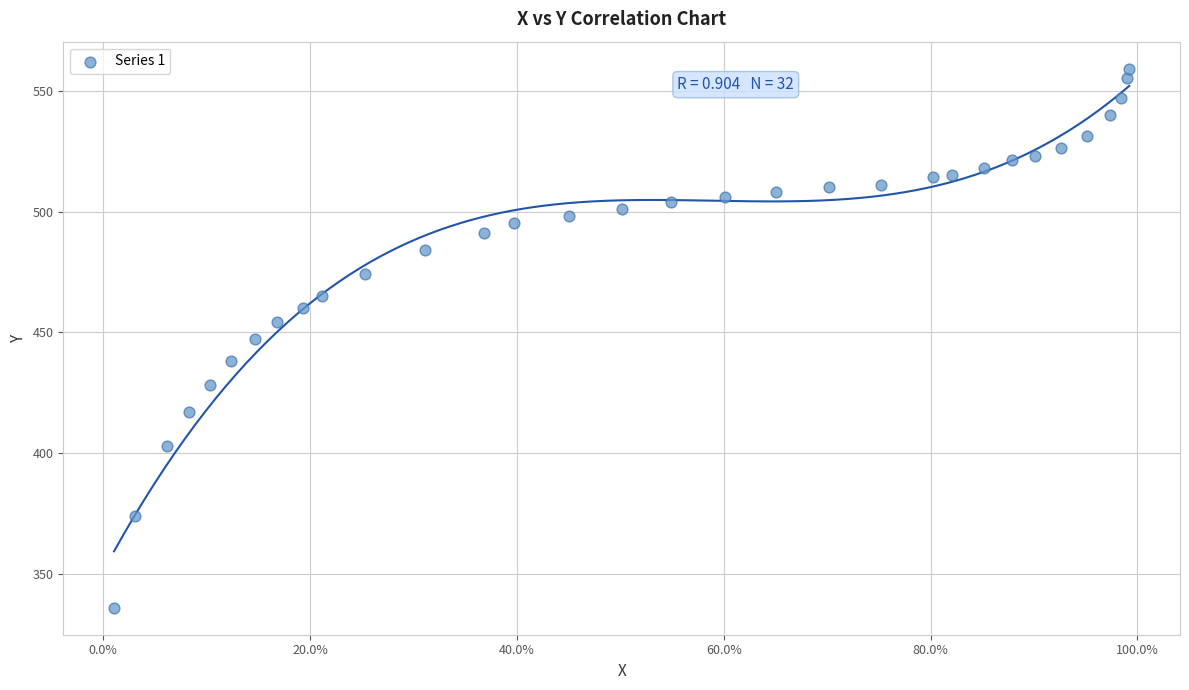

What is the range of Y values (max minus min)?

223.6